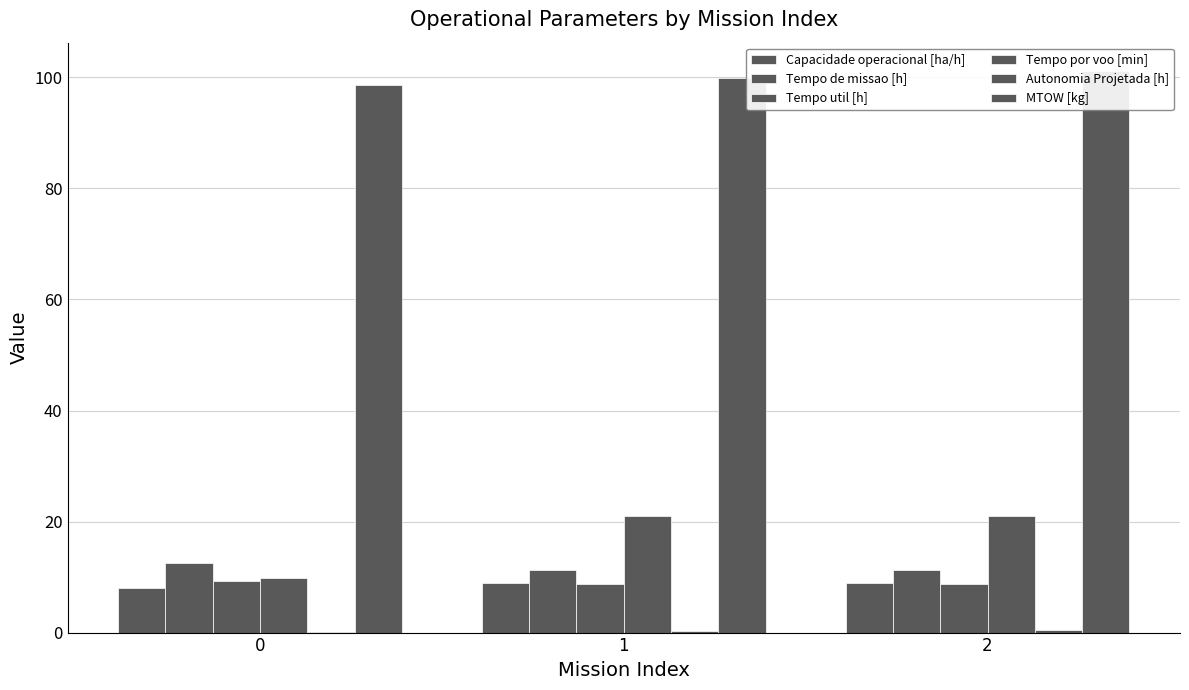

Reading left to right, transcribe all the data shown in this chart.

Capacidade operacional [ha/h]: 8.0	8.9	8.9
Tempo de missao [h]: 12.5	11.2	11.2
Tempo util [h]: 9.3	8.7	8.7
Tempo por voo [min]: 9.8	20.9	20.9
Autonomia Projetada [h]: 0.2	0.3	0.5
MTOW [kg]: 98.7	100.0	101.2